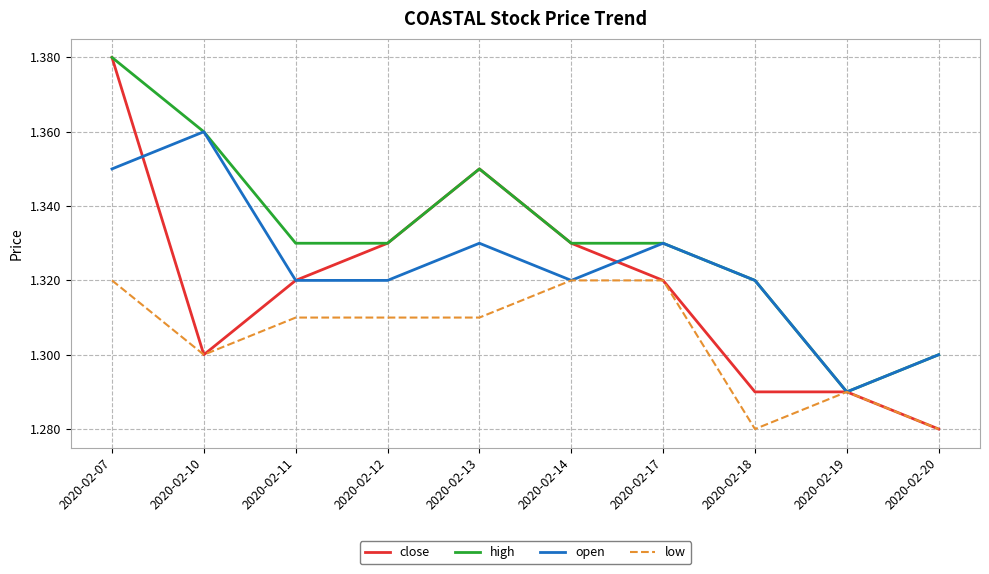

How many lines are shown in the chart?

4